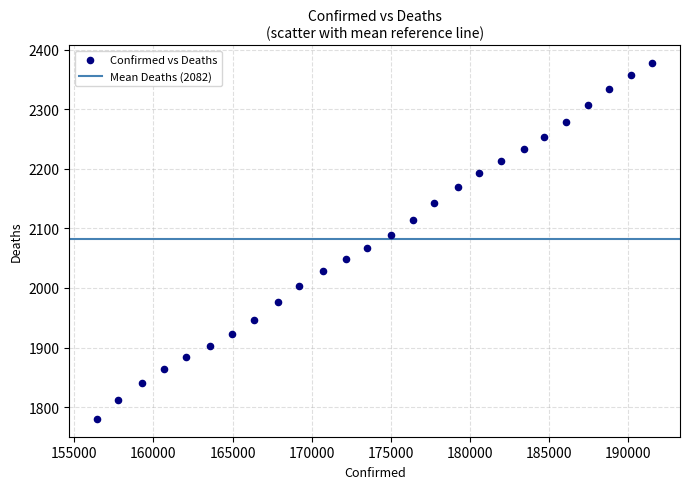

What is the range of X values (max minus min)?

35085